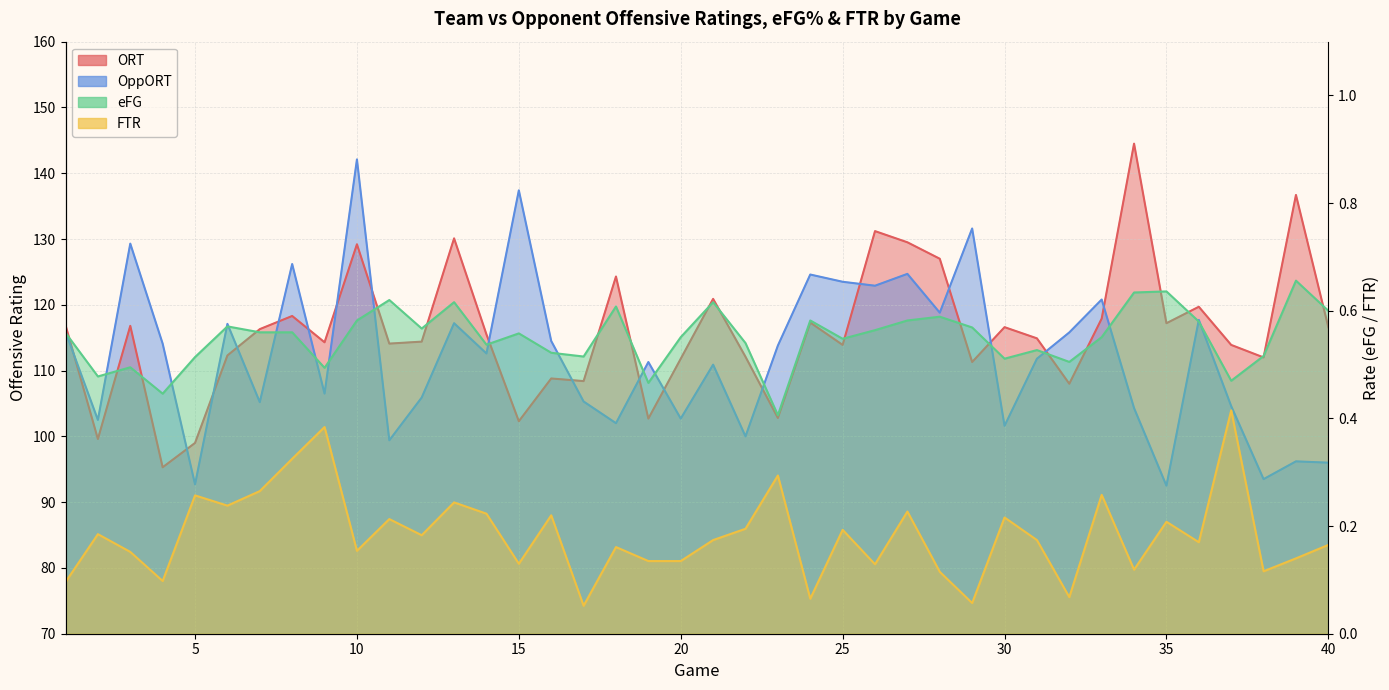

What value does the eFG series have at 12?

0.6